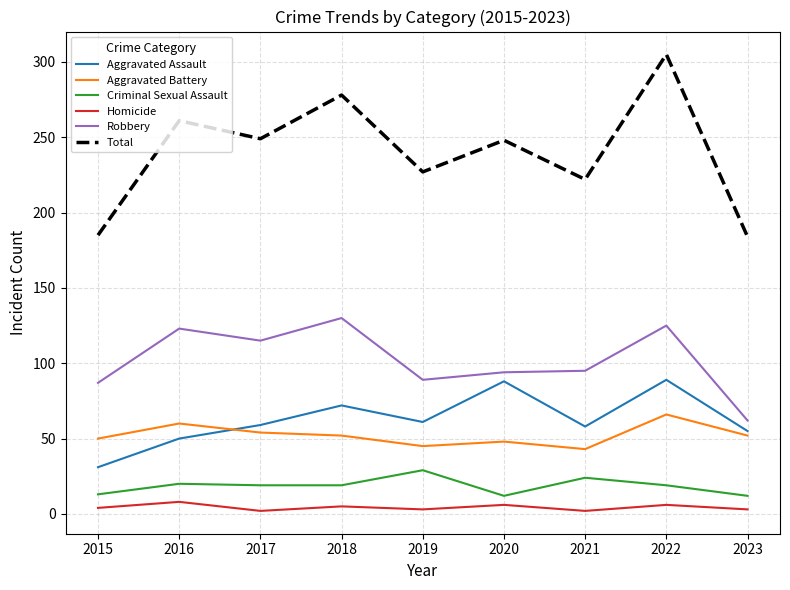

List the series in order of their peak value, lowest first.

Homicide, Criminal Sexual Assault, Aggravated Battery, Aggravated Assault, Robbery, Total